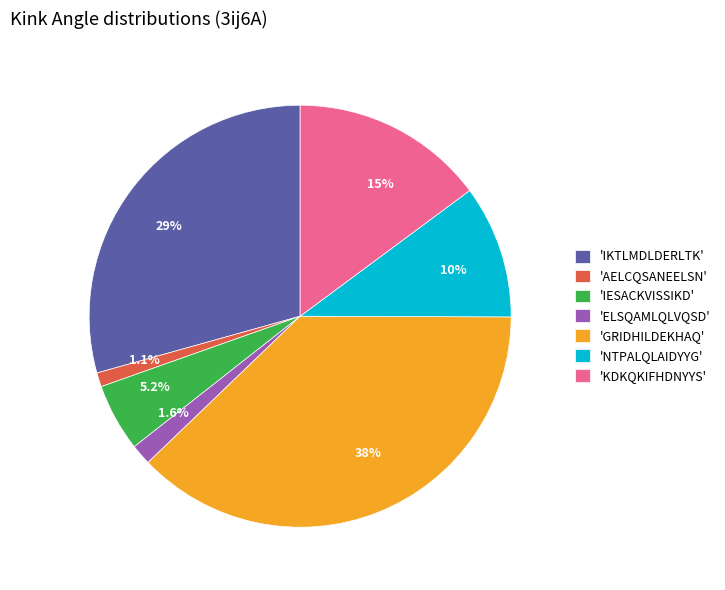

To the nearest percent, what is the average slice percentage?

14%